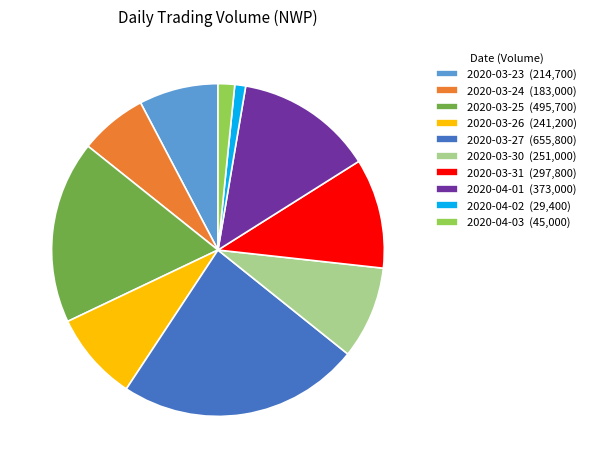

How many segments does this pie chart have?

10